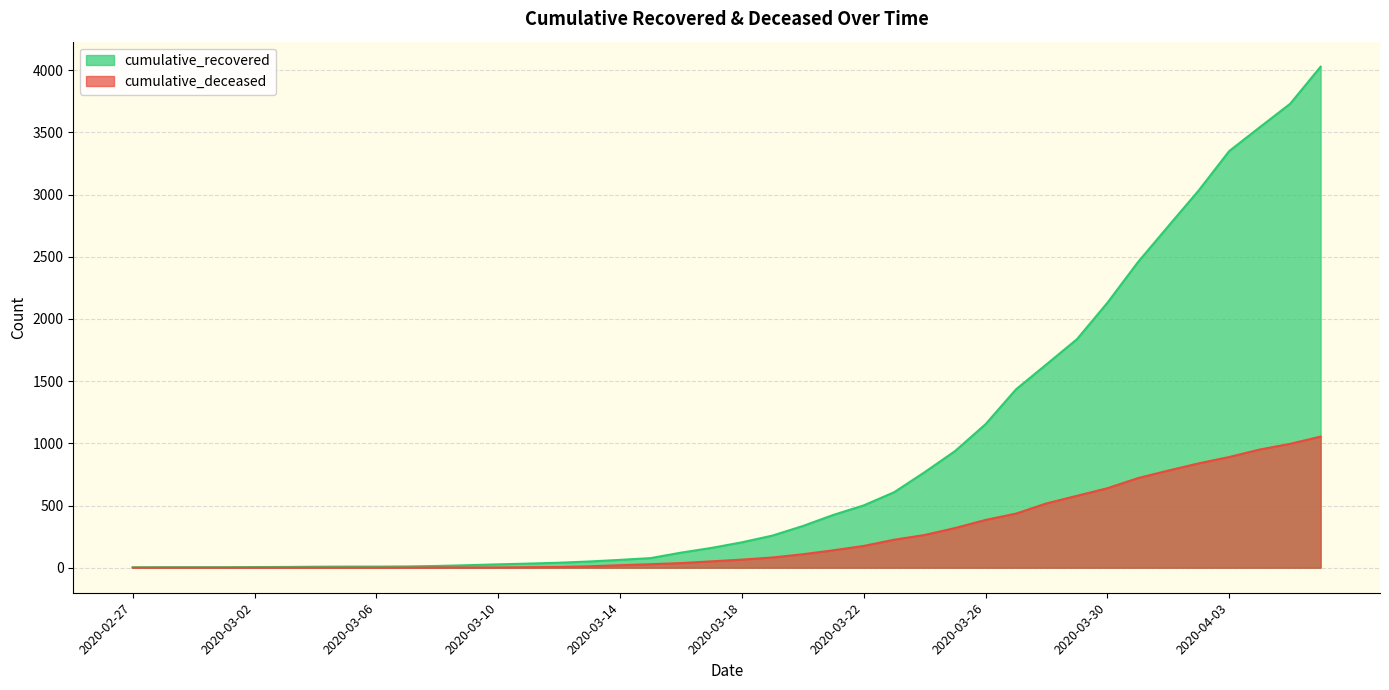

Does the chart display data point markers on the line(s)?

No